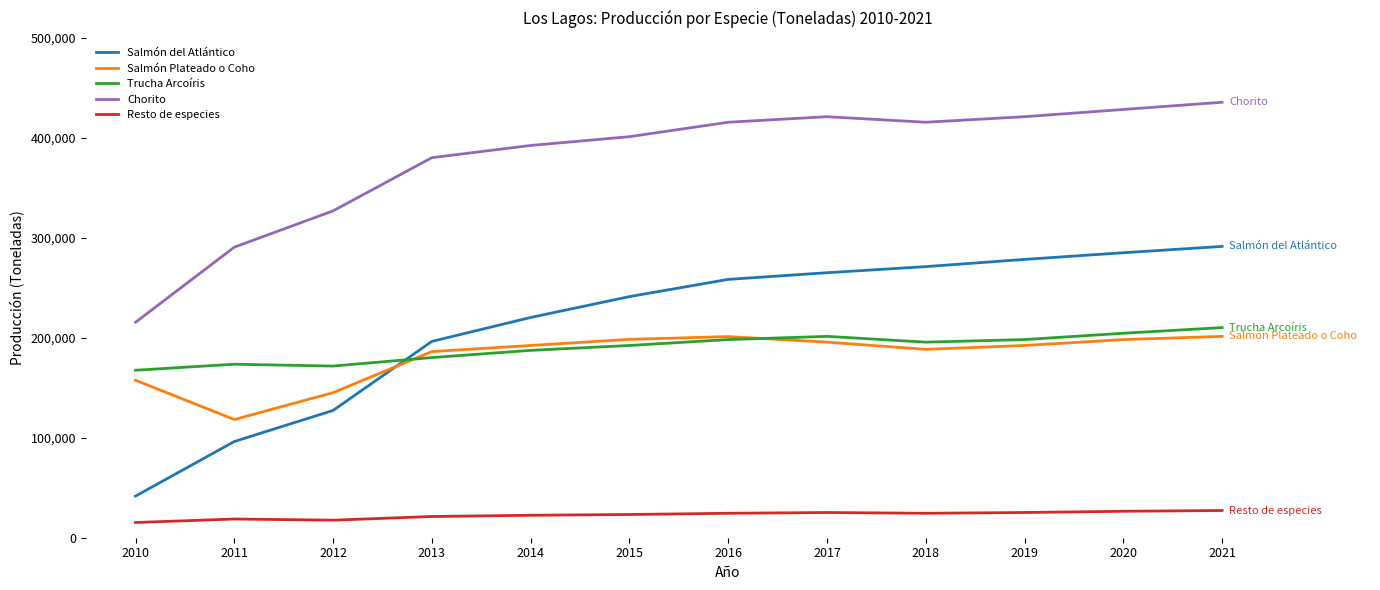

What value does the Trucha Arcoíris series have at 2012?

171752